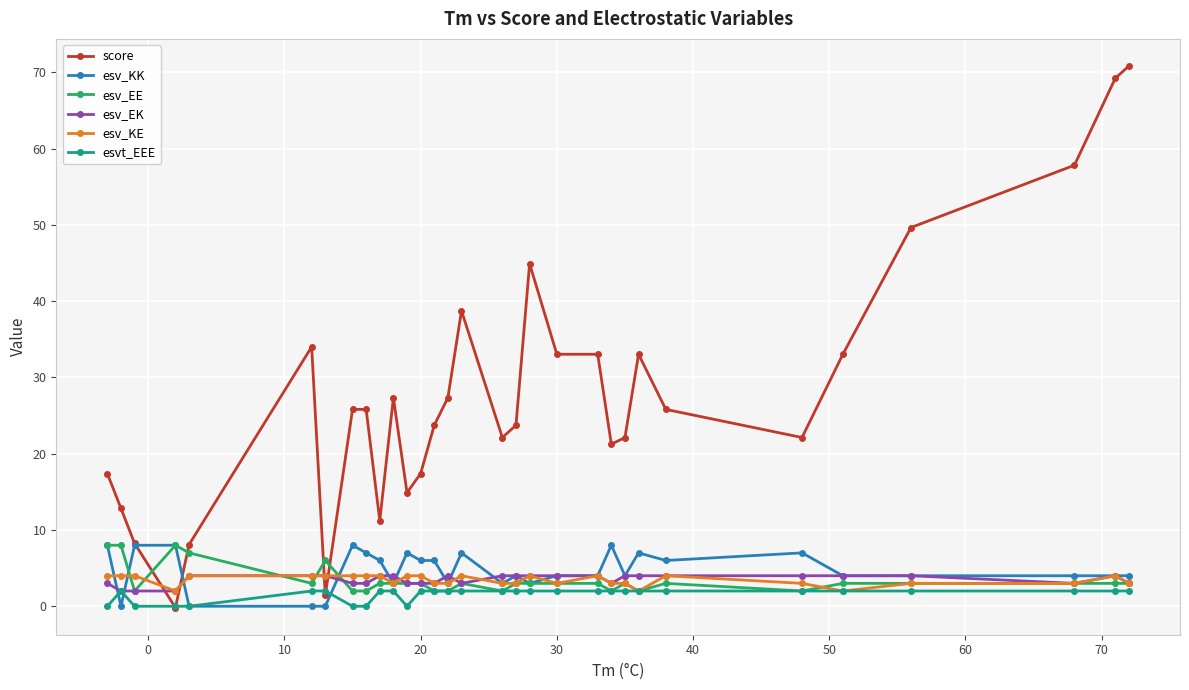

At how many categories does at least one series exceed 47?

4